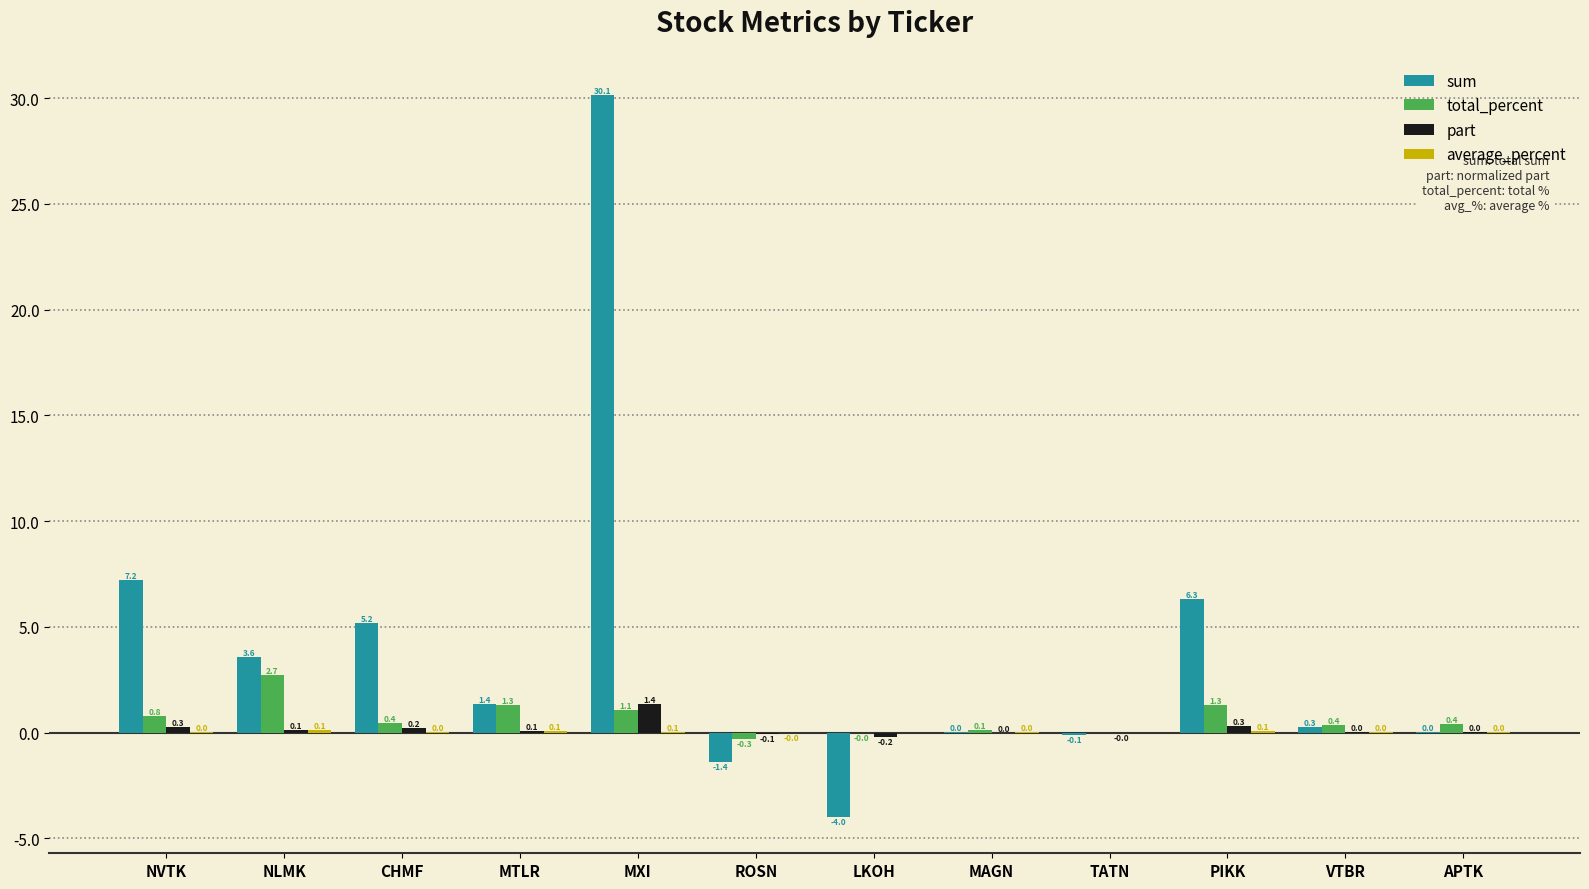

The sum series shows 0.0 at APTK. True or false?

True